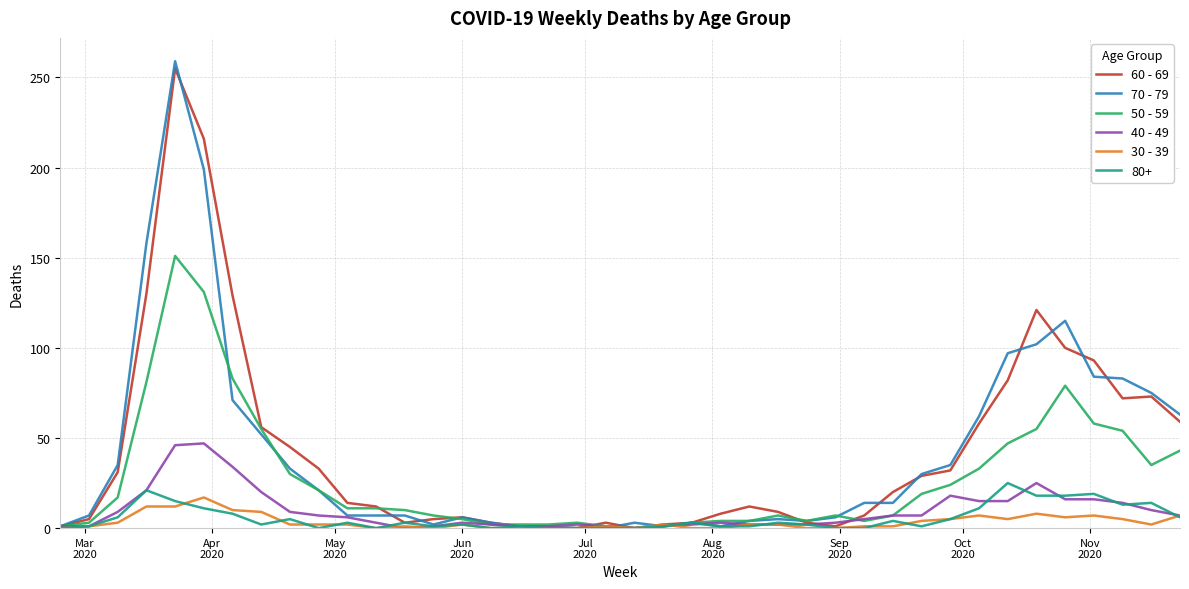

Rank the series by their maximum value, from highest to lowest.

70 - 79, 60 - 69, 50 - 59, 40 - 49, 80+, 30 - 39